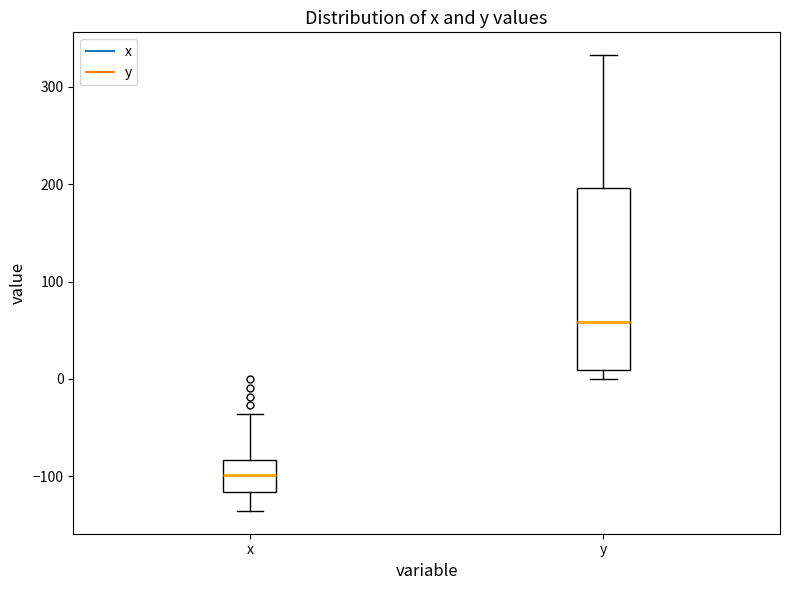

Where is the upper edge of the box for y on the y-axis? The values are not printed on the chart, so give them approximately, as read against the axis.

200